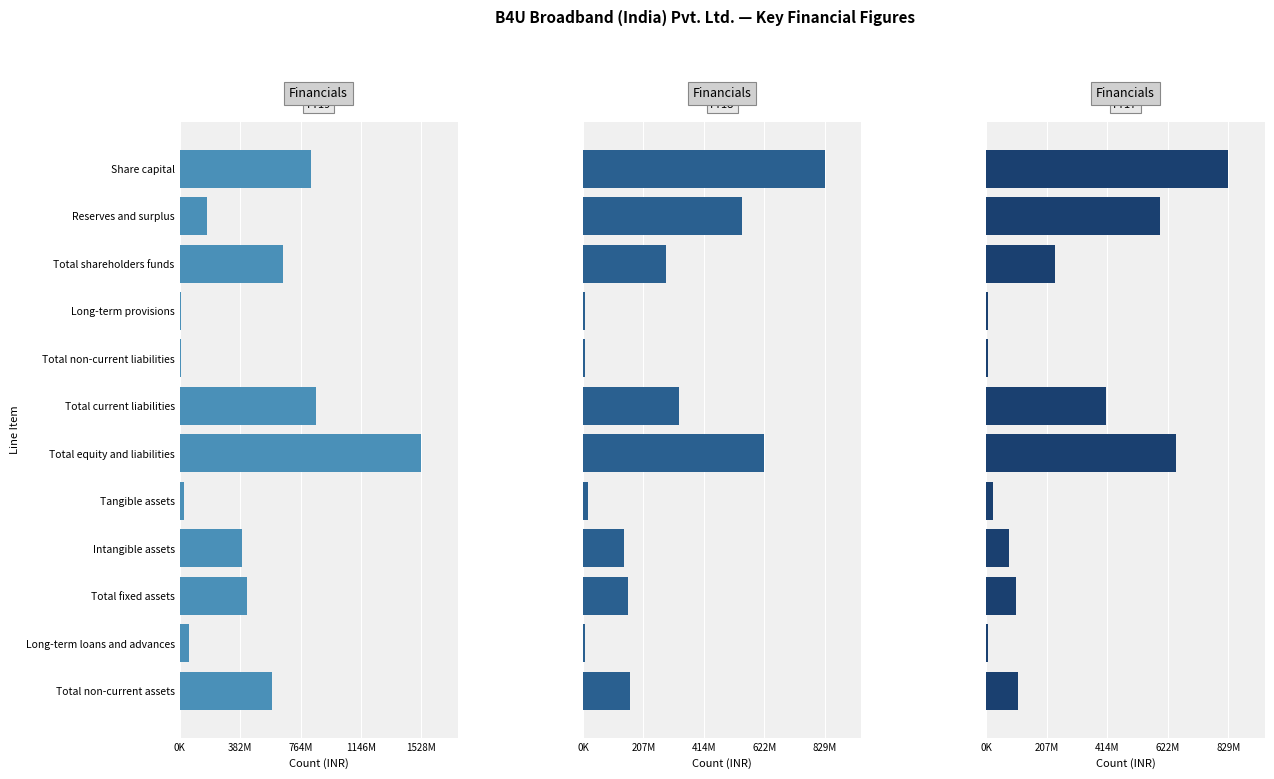

How many bars are there in each group?

3